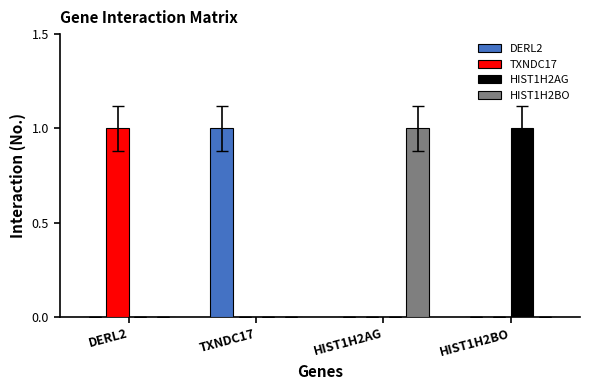

Are the bars grouped side by side (vs. stacked)?

Yes